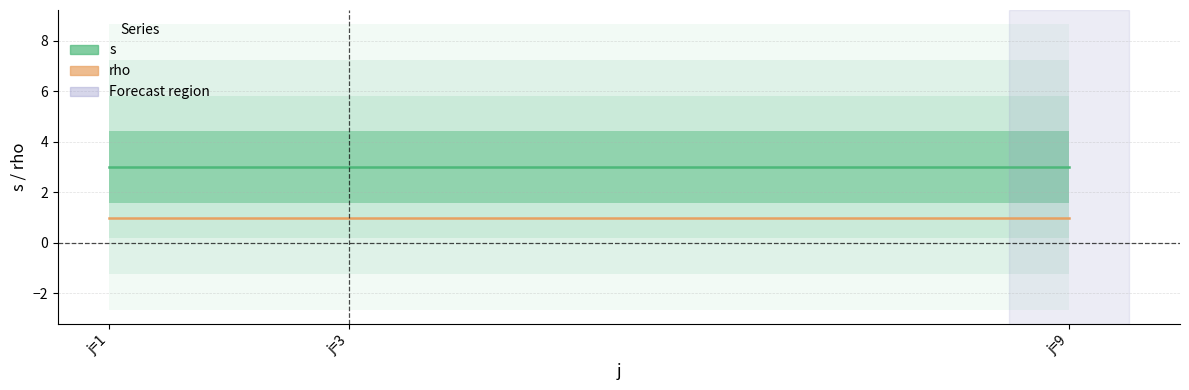

Which series has the largest total across all categories?

s